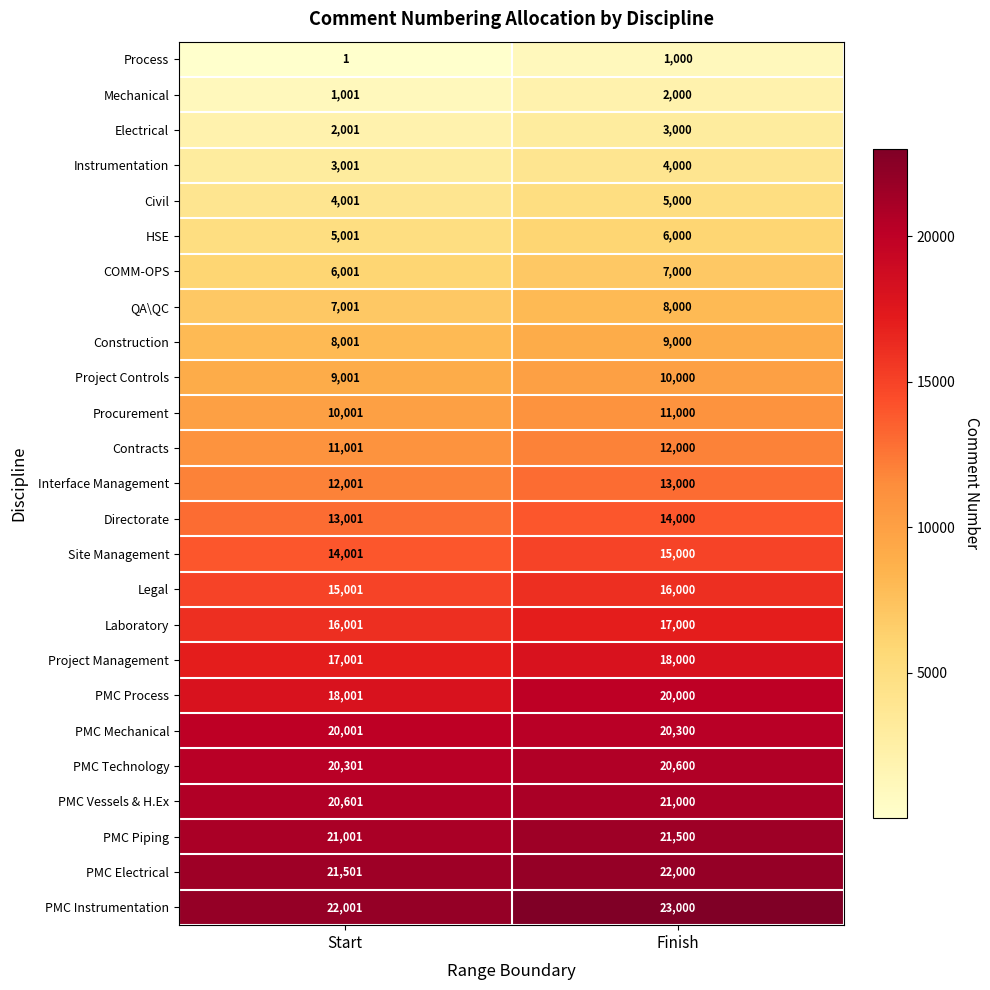

At which label is Instrumentation closest to 3500?

Start